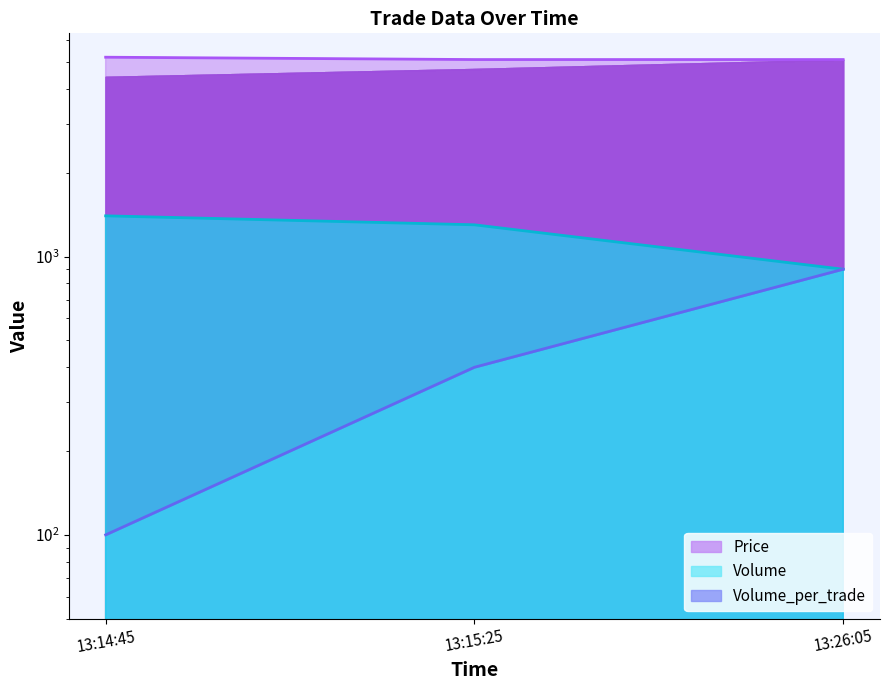

What is the sum of all Volume values?

3600